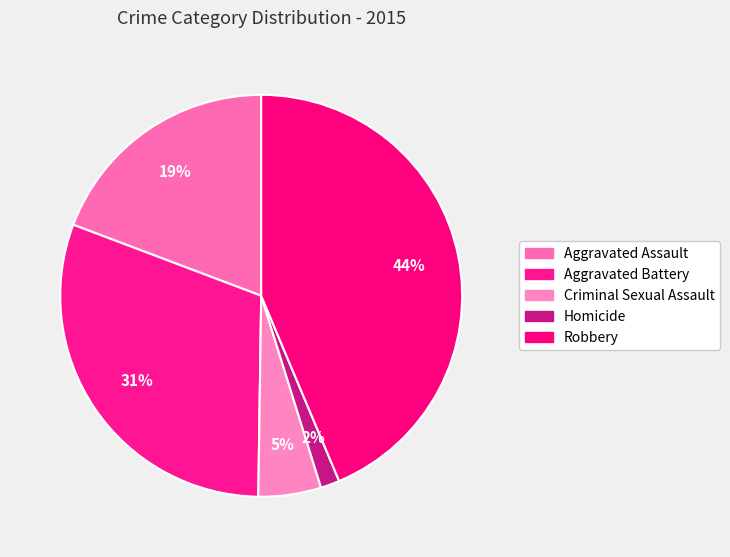

To the nearest percent, what is the average slice percentage?

20%